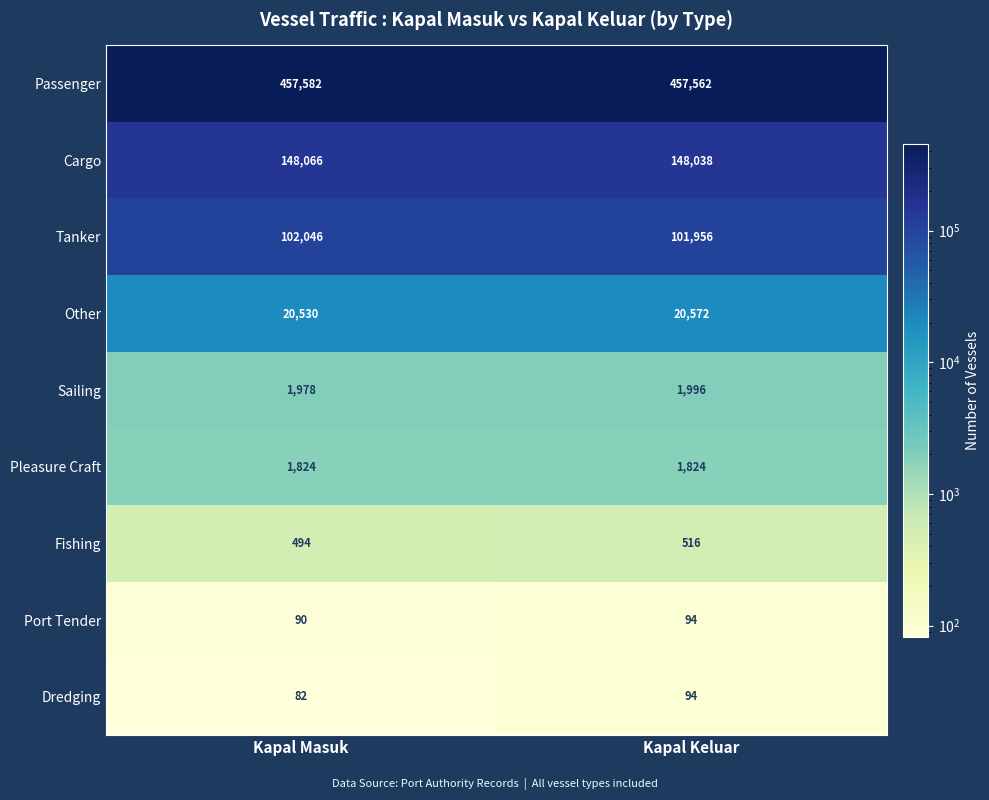

Reading left to right, what are all the values shown in this chart?

Passenger: Kapal Masuk=457582	Kapal Keluar=457562
Cargo: Kapal Masuk=148066	Kapal Keluar=148038
Tanker: Kapal Masuk=102046	Kapal Keluar=101956
Other: Kapal Masuk=20530	Kapal Keluar=20572
Sailing: Kapal Masuk=1978	Kapal Keluar=1996
Pleasure Craft: Kapal Masuk=1824	Kapal Keluar=1824
Fishing: Kapal Masuk=494	Kapal Keluar=516
Port Tender: Kapal Masuk=90	Kapal Keluar=94
Dredging: Kapal Masuk=82	Kapal Keluar=94